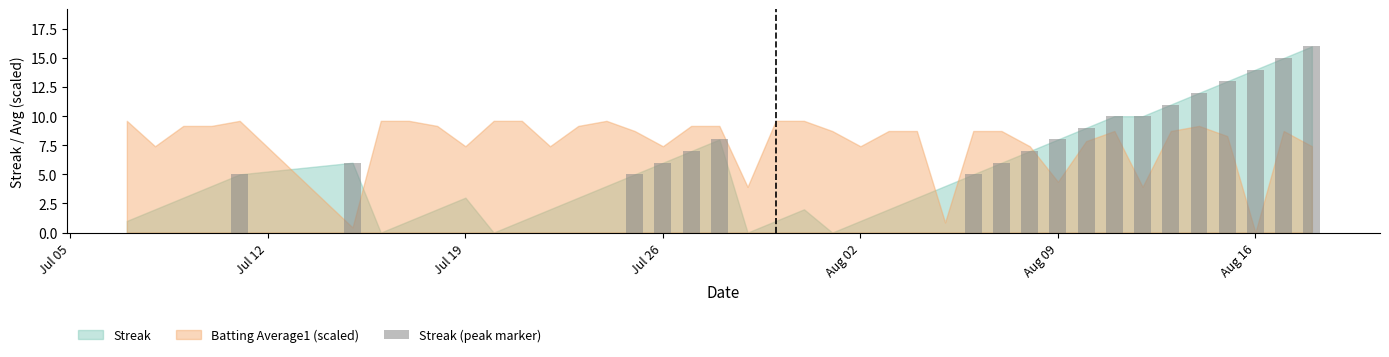

Which category has the lowest value in the Batting Average1 (scaled) series?

Aug 16